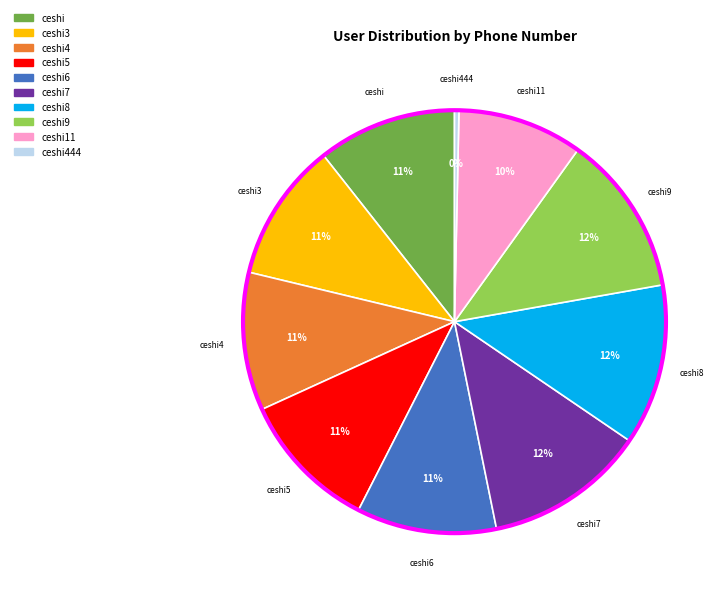

To the nearest percent, what is the difference between the largest and smallest slice percentages?

12%